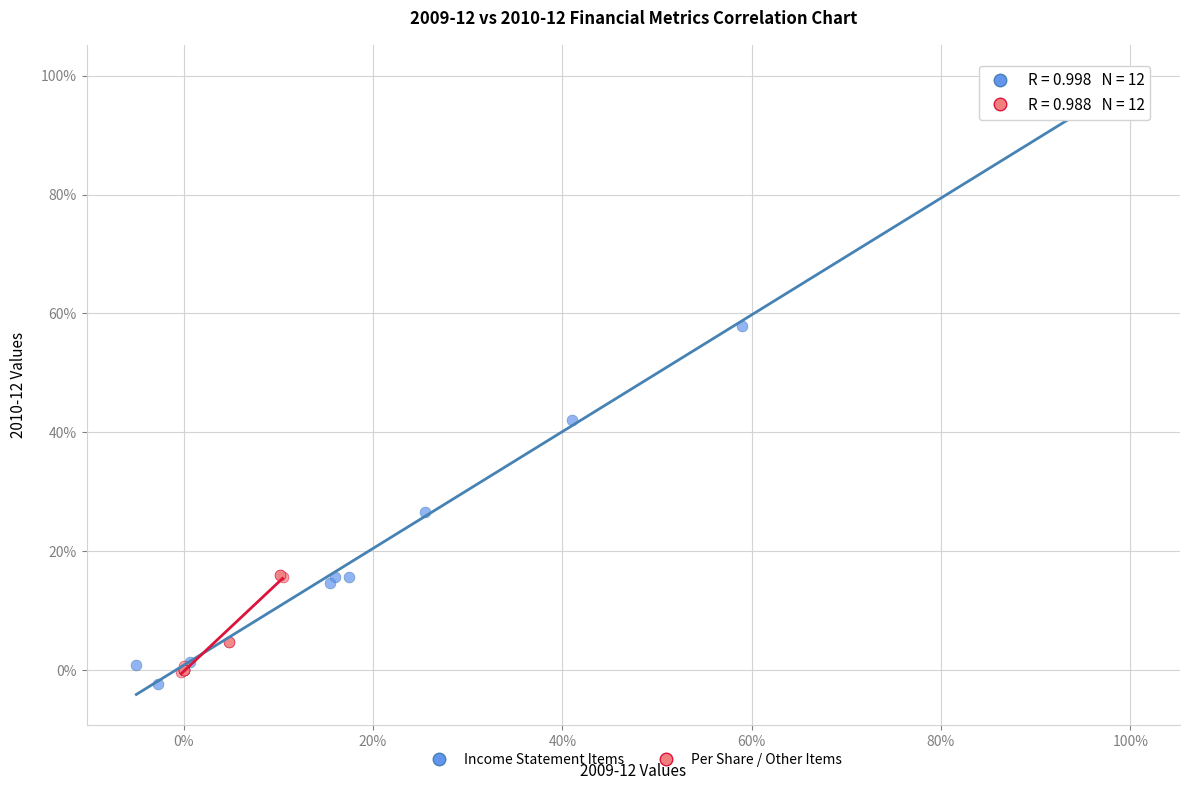

What are all the series names shown in the legend?

Income Statement Items, Per Share / Other Items